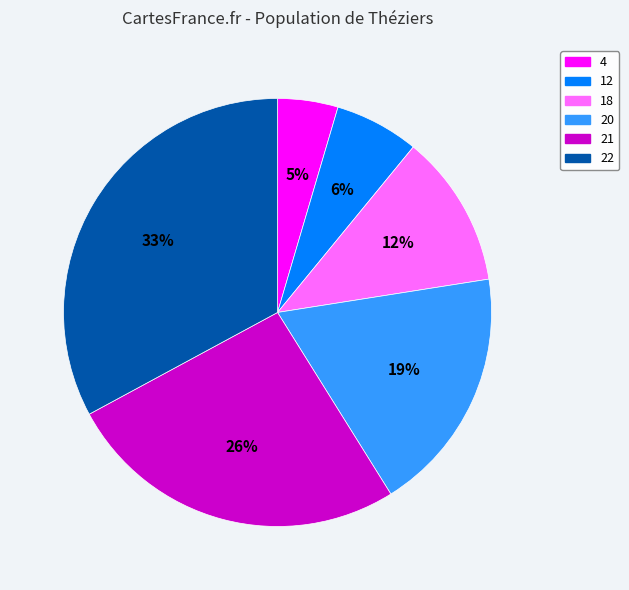

To the nearest percent, what is the combined percentage of 20 and 22?

51%